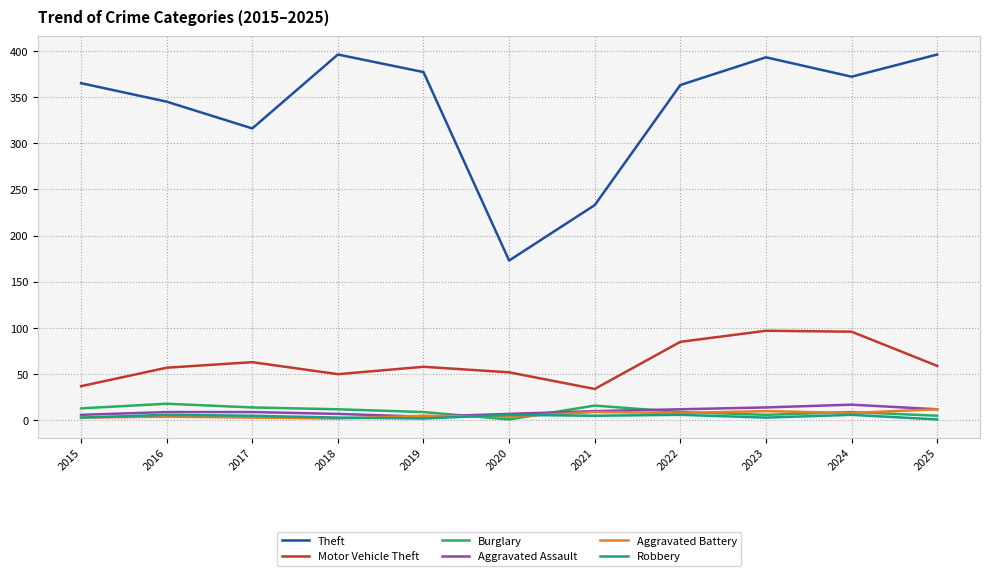

At how many categories does at least one series exceed 42?

11